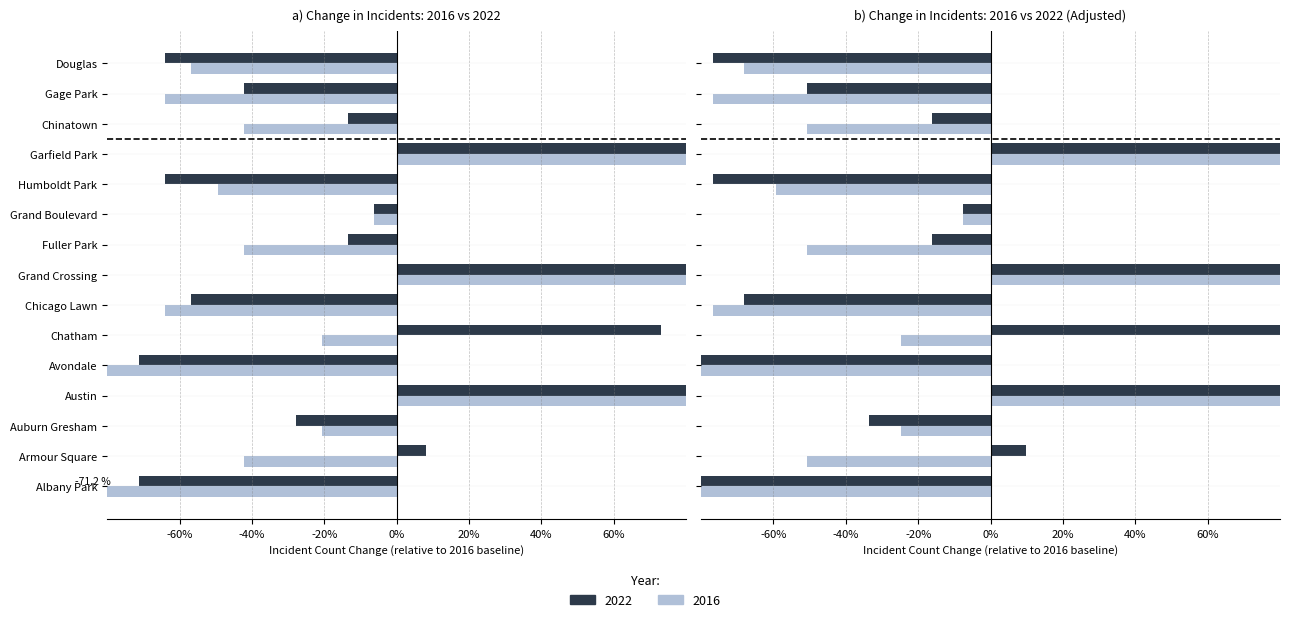

Does the chart contain any negative values?

Yes